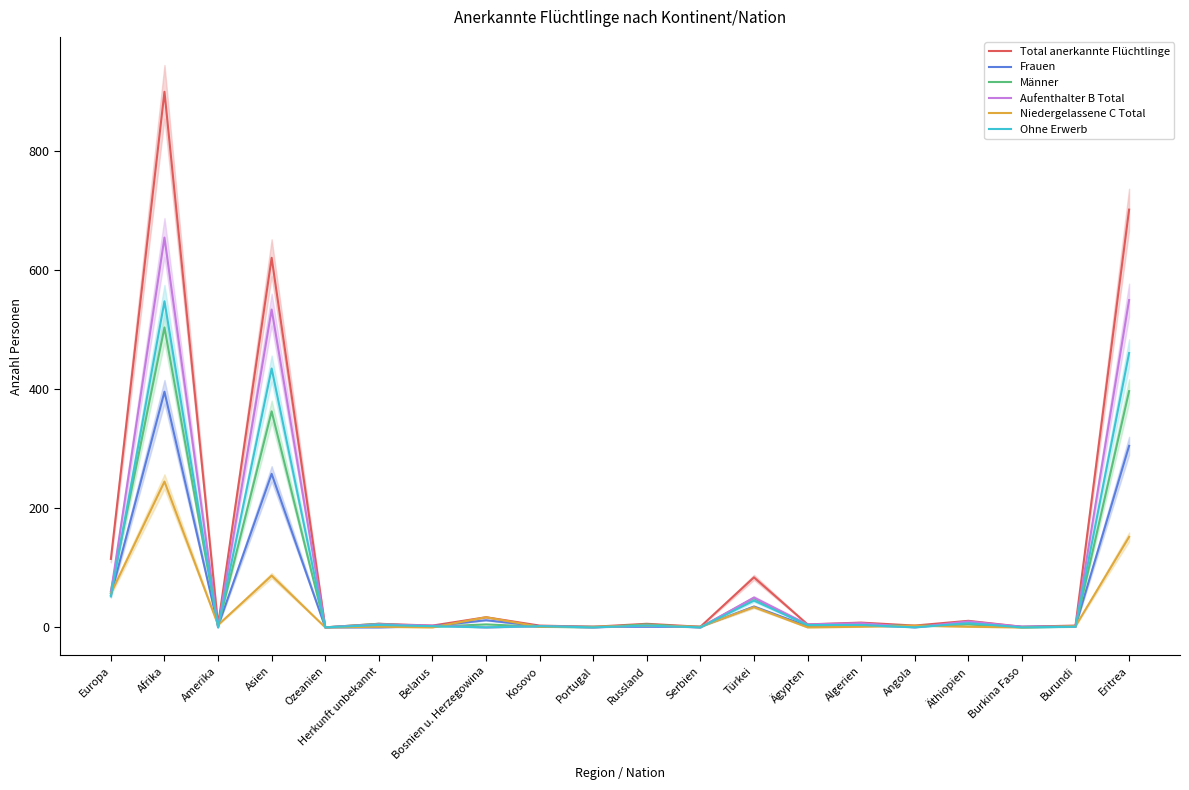

Reading left to right, transcribe all the data shown in this chart.

Total anerkannte Flüchtlinge: Europa=115	Afrika=900	Amerika=4	Asien=621	Ozeanien=0	Herkunft unbekannt=6	Belarus=3	Bosnien u. Herzegowina=17	Kosovo=3	Portugal=1	Russland=6	Serbien=1	Türkei=84	Ägypten=5	Algerien=8	Angola=3	Äthiopien=11	Burkina Faso=1	Burundi=3	Eritrea=702
Frauen: Europa=54	Afrika=396	Amerika=2	Asien=258	Ozeanien=0	Herkunft unbekannt=0	Belarus=2	Bosnien u. Herzegowina=12	Kosovo=2	Portugal=1	Russland=1	Serbien=1	Türkei=35	Ägypten=2	Algerien=3	Angola=1	Äthiopien=6	Burkina Faso=1	Burundi=2	Eritrea=305
Männer: Europa=61	Afrika=504	Amerika=2	Asien=363	Ozeanien=0	Herkunft unbekannt=6	Belarus=1	Bosnien u. Herzegowina=5	Kosovo=1	Portugal=0	Russland=5	Serbien=0	Türkei=49	Ägypten=3	Algerien=5	Angola=2	Äthiopien=5	Burkina Faso=0	Burundi=1	Eritrea=397
Aufenthalter B Total: Europa=58	Afrika=655	Amerika=0	Asien=534	Ozeanien=0	Herkunft unbekannt=5	Belarus=3	Bosnien u. Herzegowina=0	Kosovo=2	Portugal=0	Russland=3	Serbien=0	Türkei=50	Ägypten=5	Algerien=7	Angola=0	Äthiopien=10	Burkina Faso=1	Burundi=1	Eritrea=550
Niedergelassene C Total: Europa=57	Afrika=245	Amerika=4	Asien=87	Ozeanien=0	Herkunft unbekannt=1	Belarus=0	Bosnien u. Herzegowina=17	Kosovo=1	Portugal=1	Russland=3	Serbien=1	Türkei=34	Ägypten=0	Algerien=1	Angola=3	Äthiopien=1	Burkina Faso=0	Burundi=2	Eritrea=152
Ohne Erwerb: Europa=52	Afrika=548	Amerika=0	Asien=435	Ozeanien=0	Herkunft unbekannt=4	Belarus=2	Bosnien u. Herzegowina=0	Kosovo=2	Portugal=0	Russland=3	Serbien=0	Türkei=45	Ägypten=4	Algerien=4	Angola=0	Äthiopien=7	Burkina Faso=0	Burundi=1	Eritrea=461